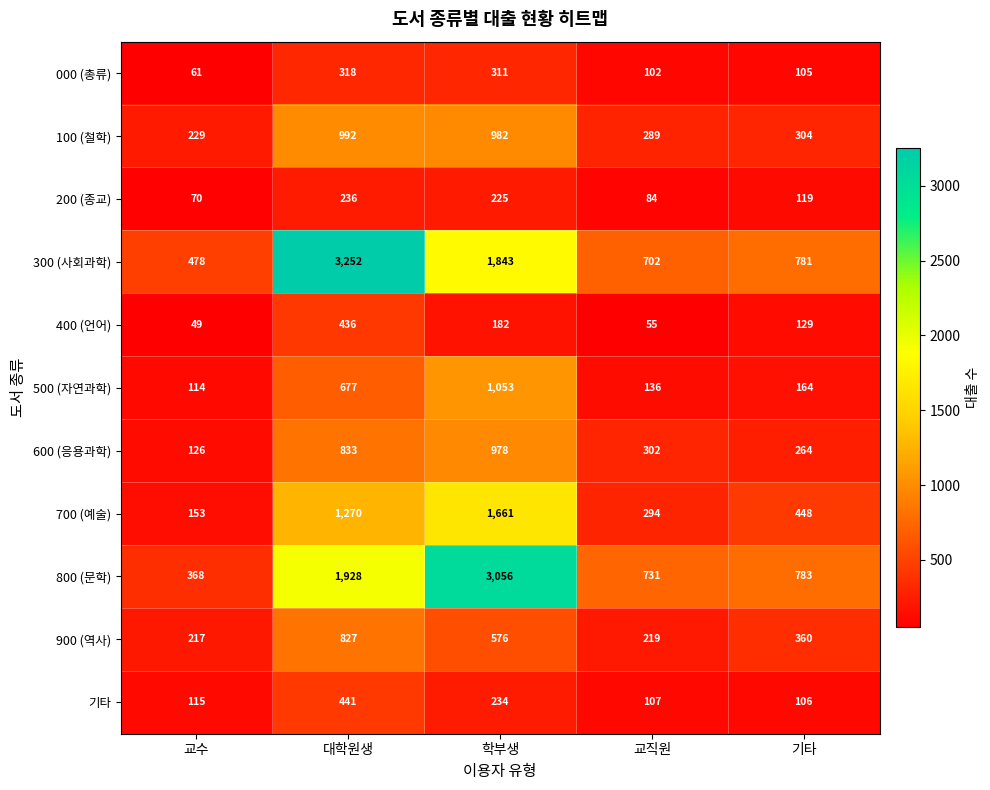

Rank the series at 교수 from lowest to highest value.

400 (언어), 000 (총류), 200 (종교), 500 (자연과학), 기타, 600 (응용과학), 700 (예술), 900 (역사), 100 (철학), 800 (문학), 300 (사회과학)